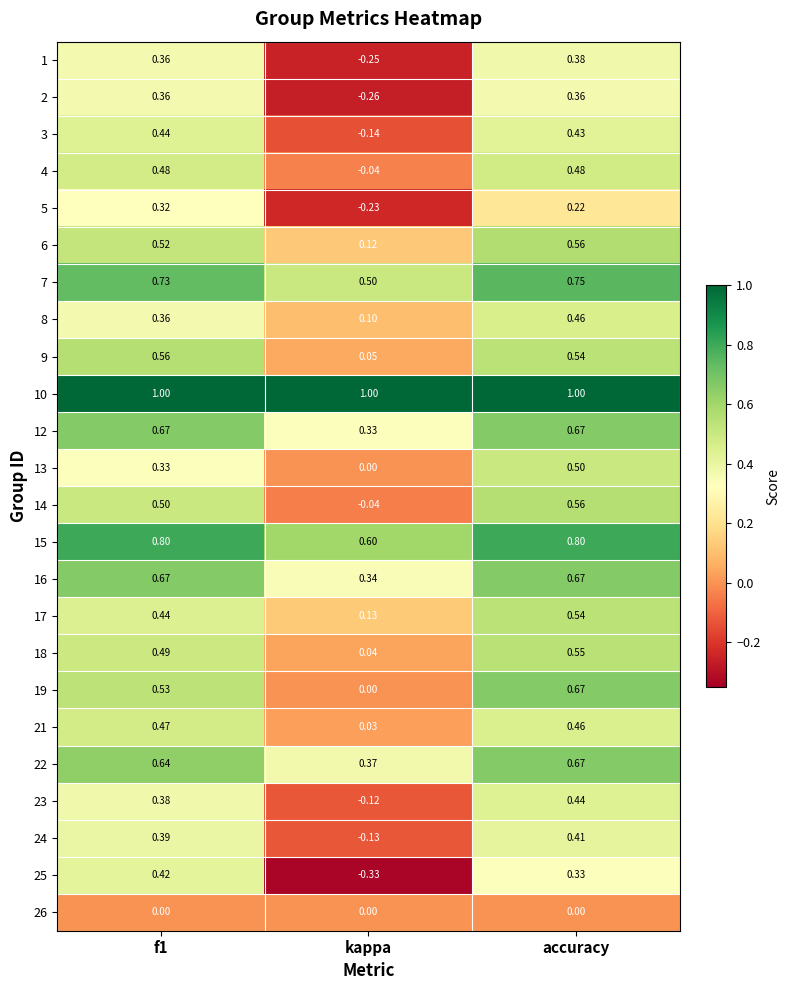

Between f1 and accuracy, which series saw the biggest shift?

13